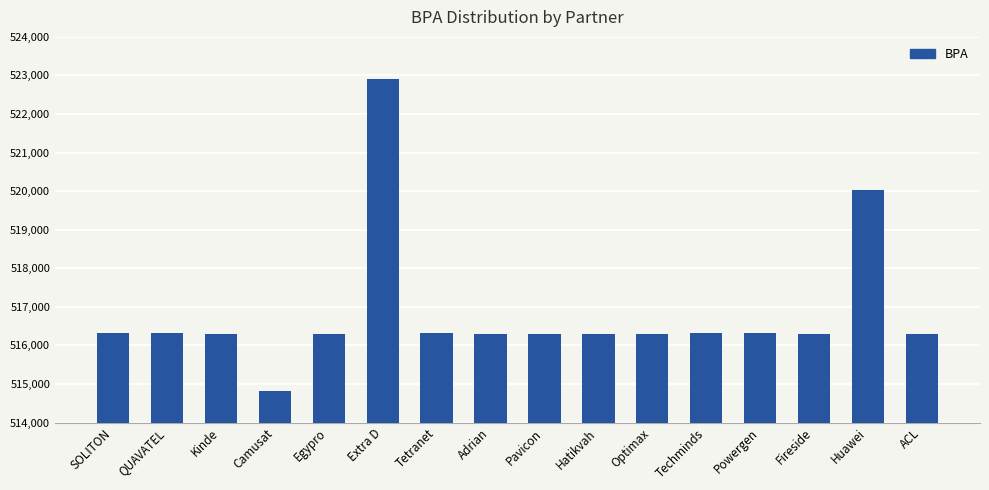

Where is the data nearest to the value 518864?

Huawei